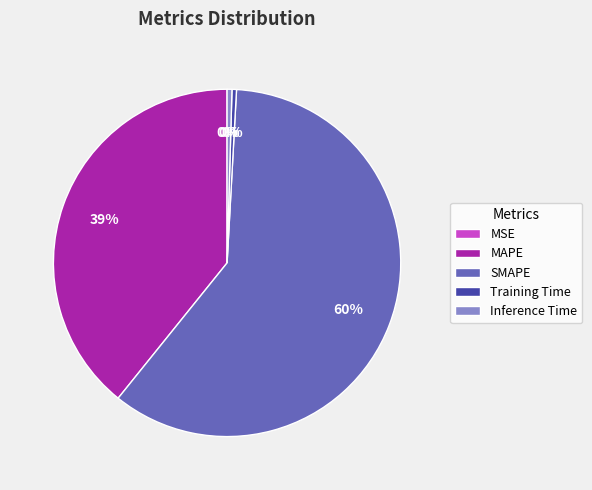

Is the sum of Inference Time and Training Time greater than half?

No